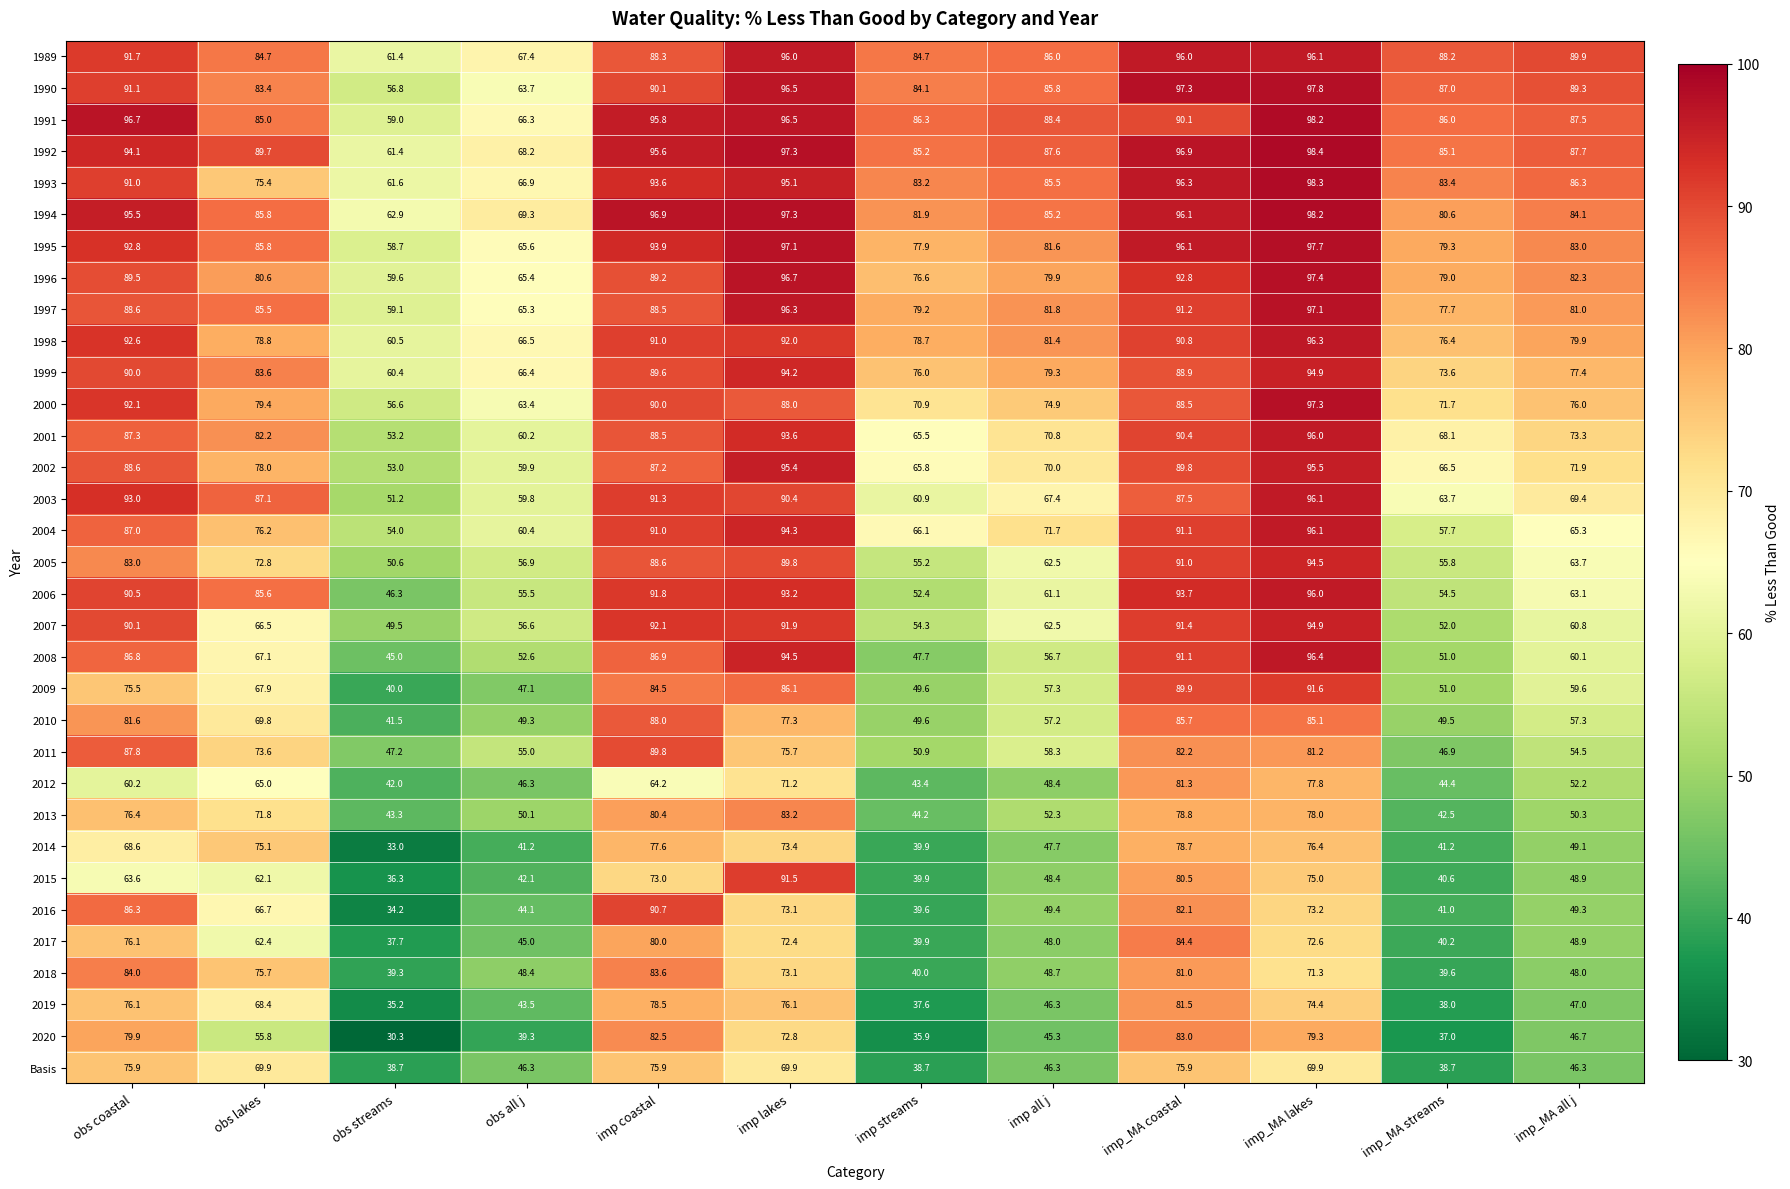

What is the approximate value of 2003 at obs all j?

59.8